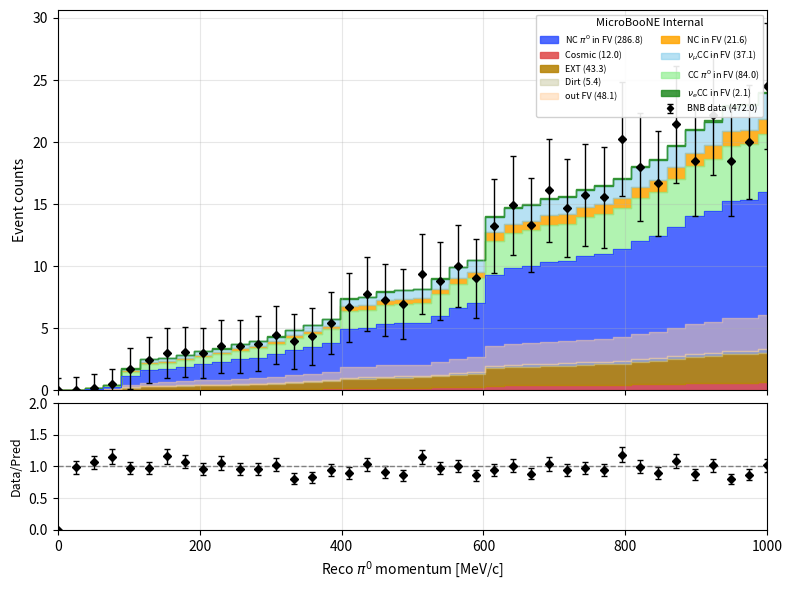

How many lines are shown in the chart?

1